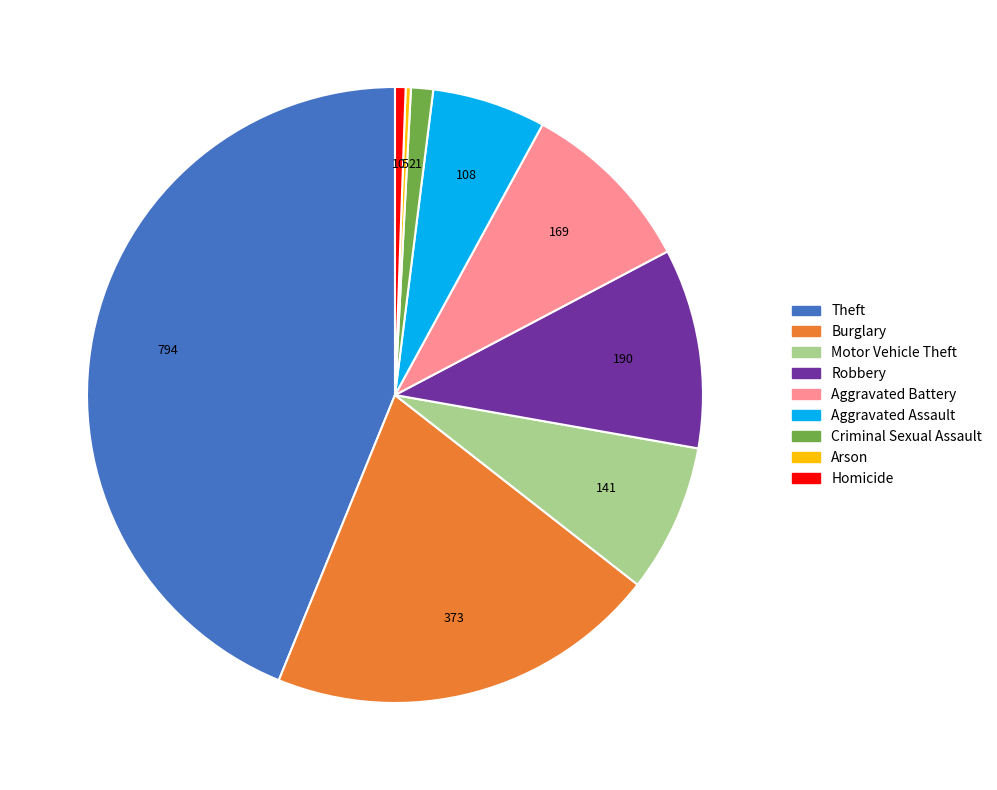

Between Aggravated Battery and Motor Vehicle Theft, which is larger?

Aggravated Battery